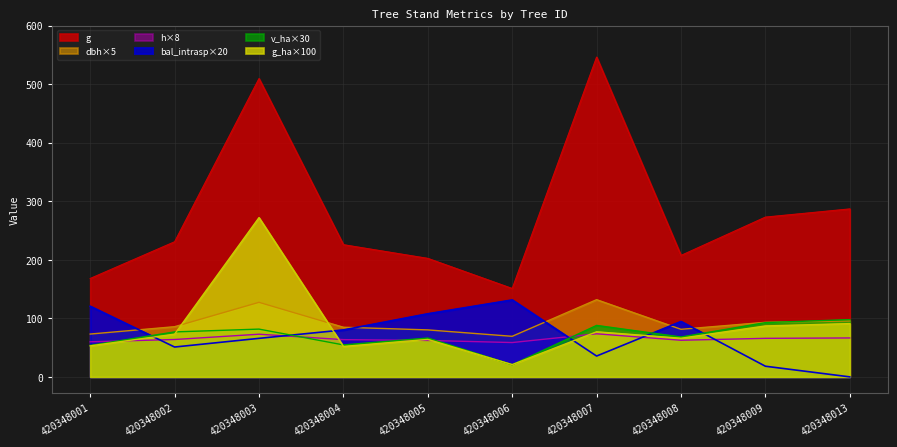

Reading left to right, extract all data points from this chart.

g_ha: 420348001=53.0	420348002=73.0	420348003=272.0	420348004=52.0	420348005=64.0	420348006=21.0	420348007=77.0	420348008=66.0	420348009=87.0	420348013=91.0
v_ha: 420348001=53.7	420348002=76.8	420348003=81.6	420348004=54.6	420348005=66.3	420348006=20.7	420348007=87.9	420348008=68.1	420348009=92.7	420348013=97.8
dbh: 420348001=73.2	420348002=85.7	420348003=127.3	420348004=84.8	420348005=80.2	420348006=69.3	420348007=131.8	420348008=81.2	420348009=93.2	420348013=95.5
h: 420348001=59.9	420348002=63.8	420348003=72.9	420348004=63.6	420348005=62.2	420348006=58.6	420348007=73.6	420348008=62.6	420348009=65.8	420348013=66.5
g: 420348001=168.1	420348002=230.7	420348003=509.4	420348004=225.8	420348005=202.4	420348006=150.9	420348007=546.2	420348008=207.4	420348009=272.9	420348013=286.9
bal_intrasp: 420348001=120.6	420348002=51.0	420348003=65.8	420348004=80.2	420348005=107.8	420348006=131.4	420348007=35.6	420348008=94.6	420348009=18.2	420348013=0.0